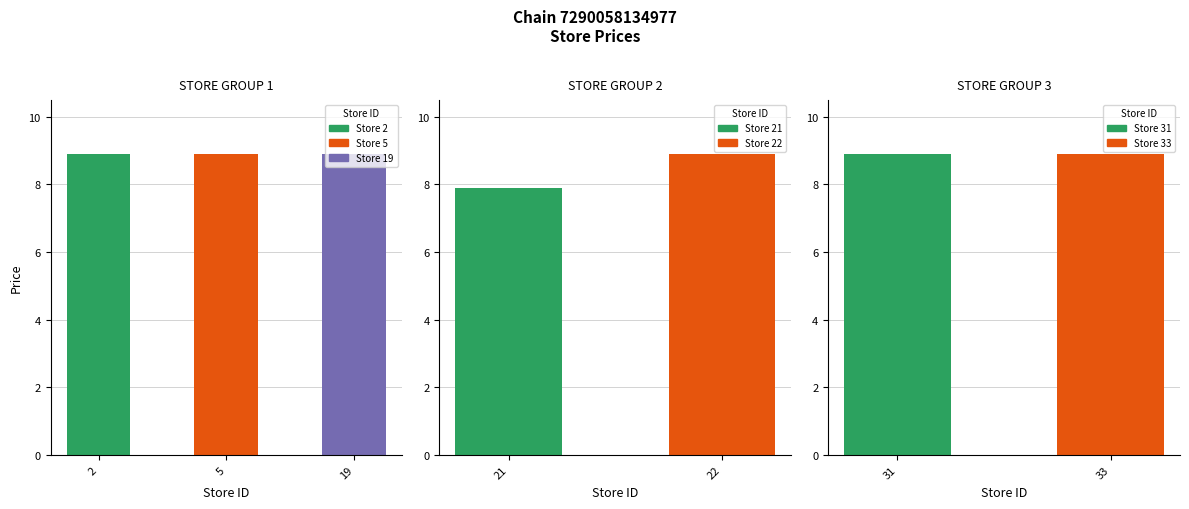

What is the difference between the maximum and minimum values?

1.0